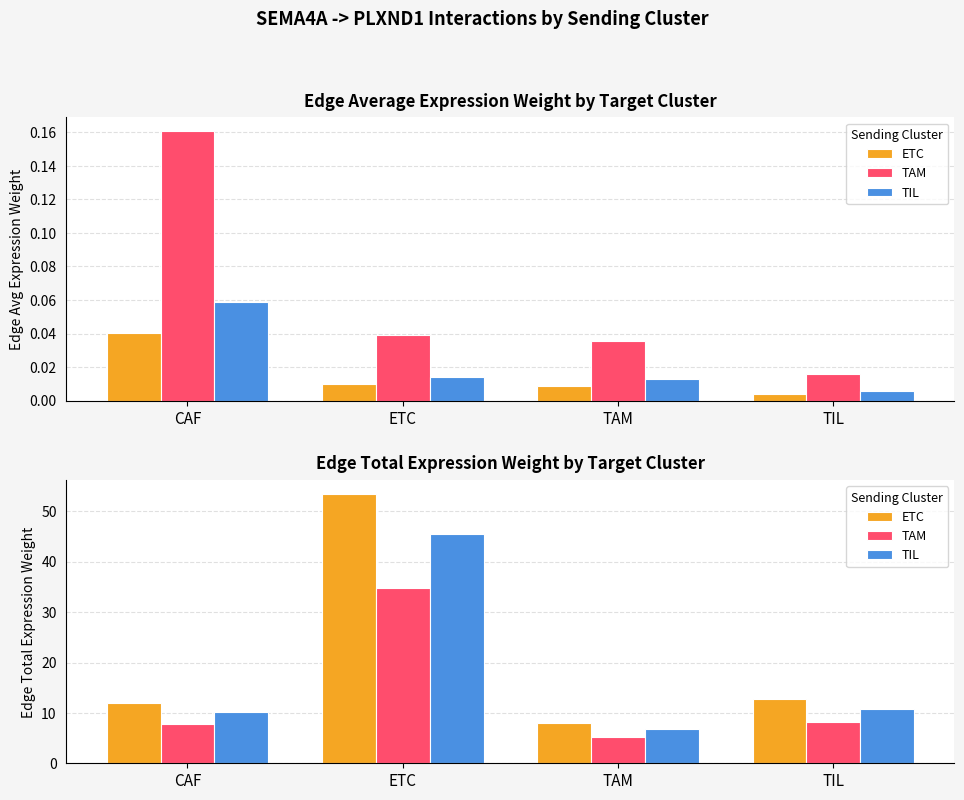

Which series changed the most between ETC and TAM?

ETC